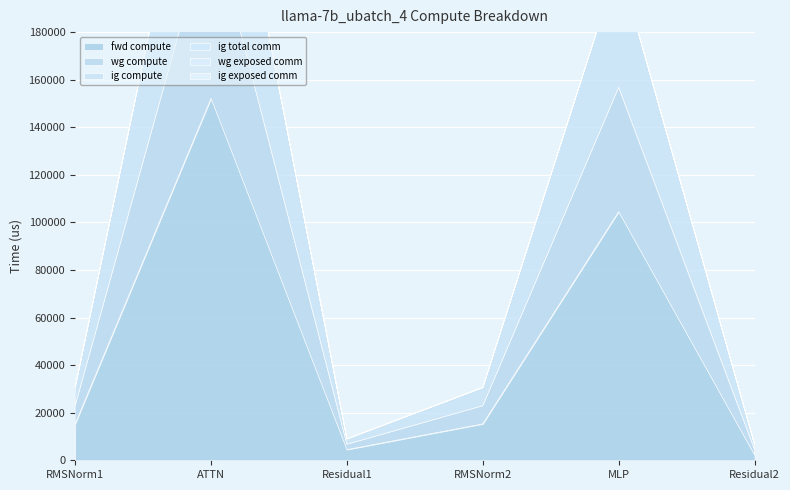

Between RMSNorm1 and MLP, which series saw the biggest shift?

fwd compute